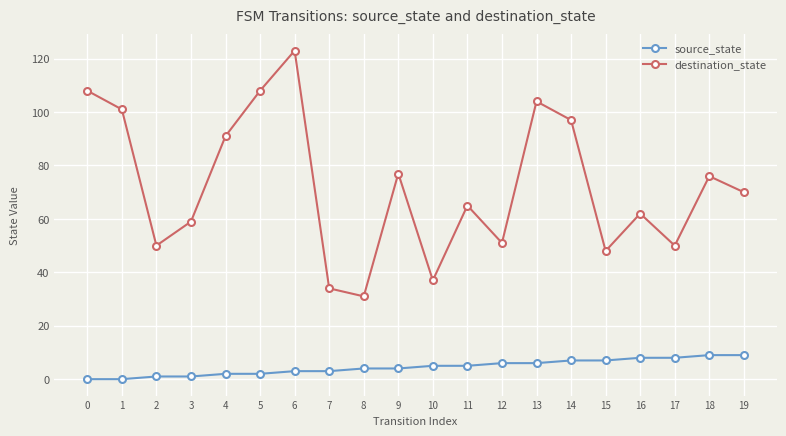

At which category does the chart reach its peak across all series?

6